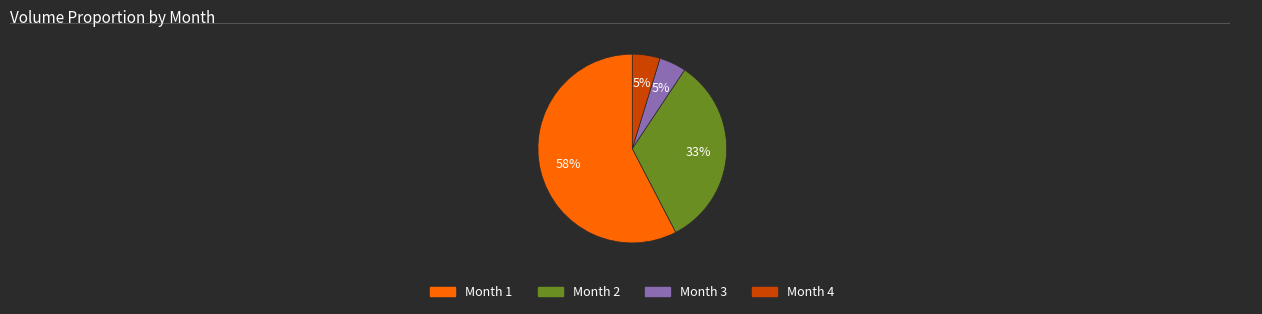

Does any single category account for the majority?

Yes